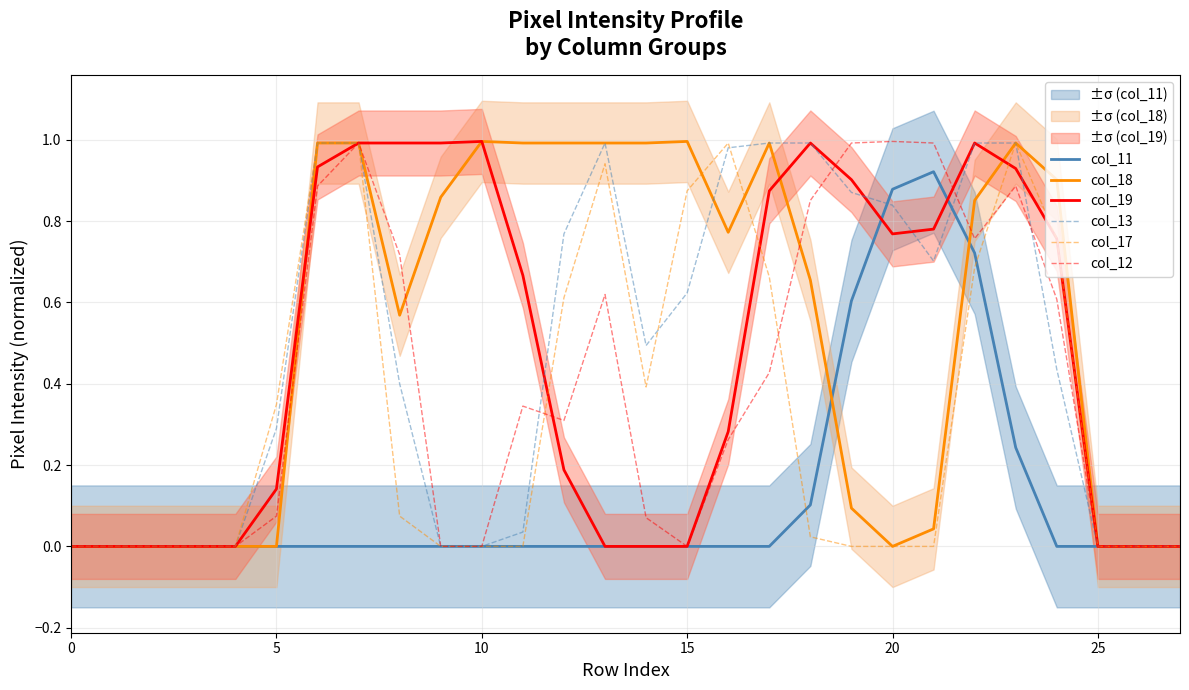

At how many categories does at least one series exceed 0?

20